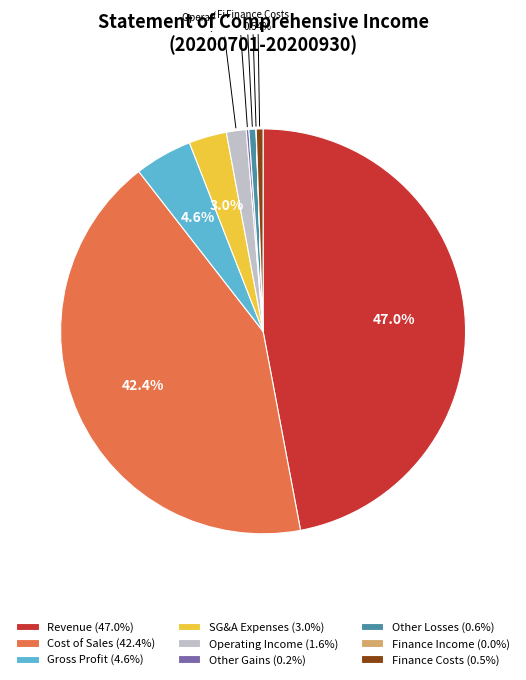

Does any single category account for the majority?

No